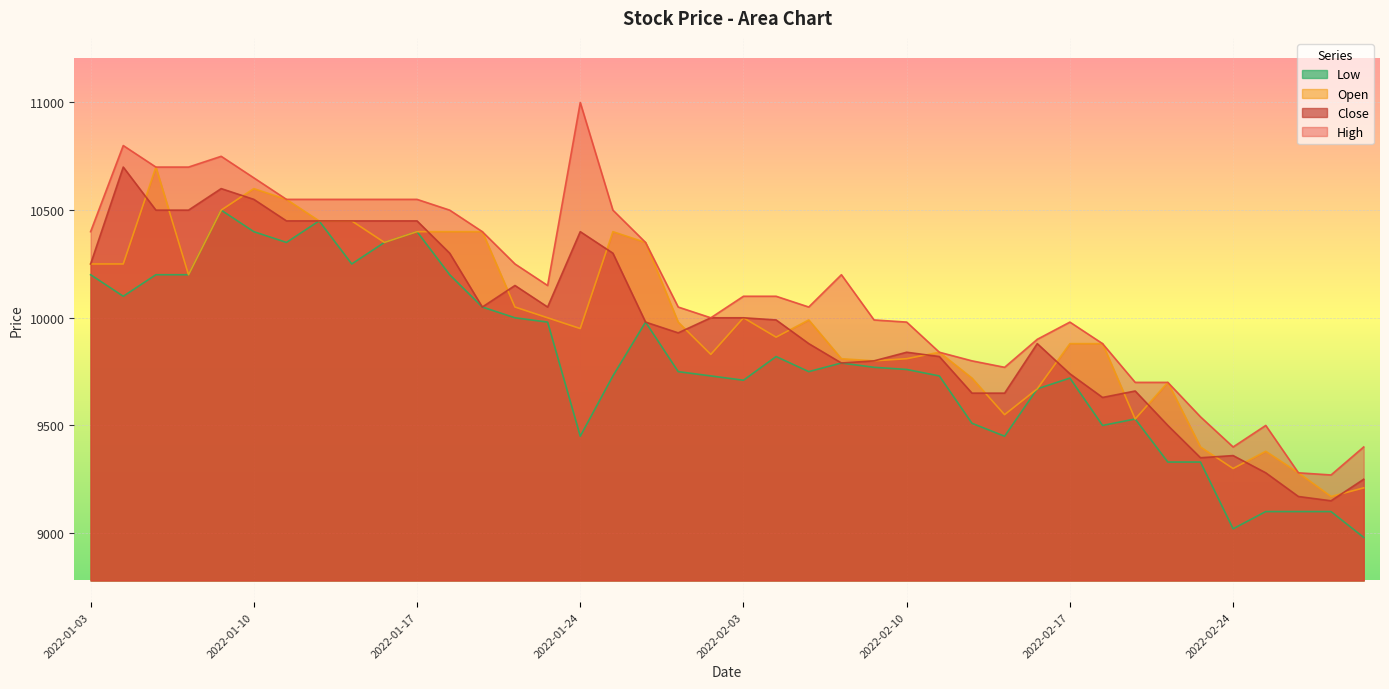

What is the highest value of the Close series?

10700